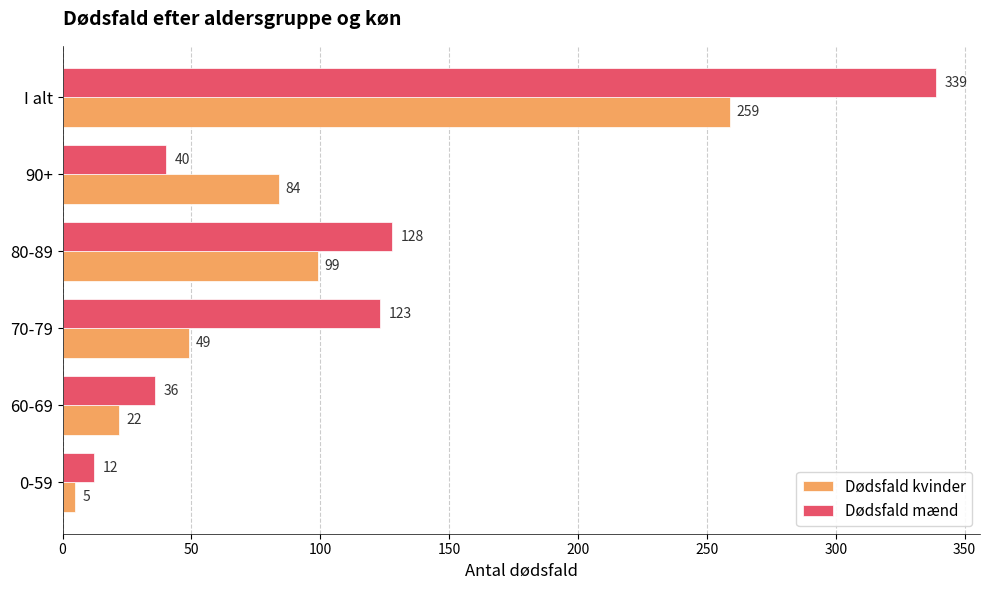

Where is Dødsfald kvinder nearest to the value 132?

80-89